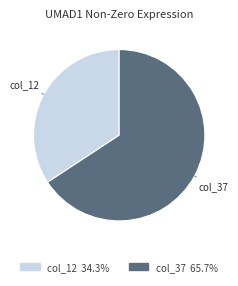

Count the number of slices in the pie.

2